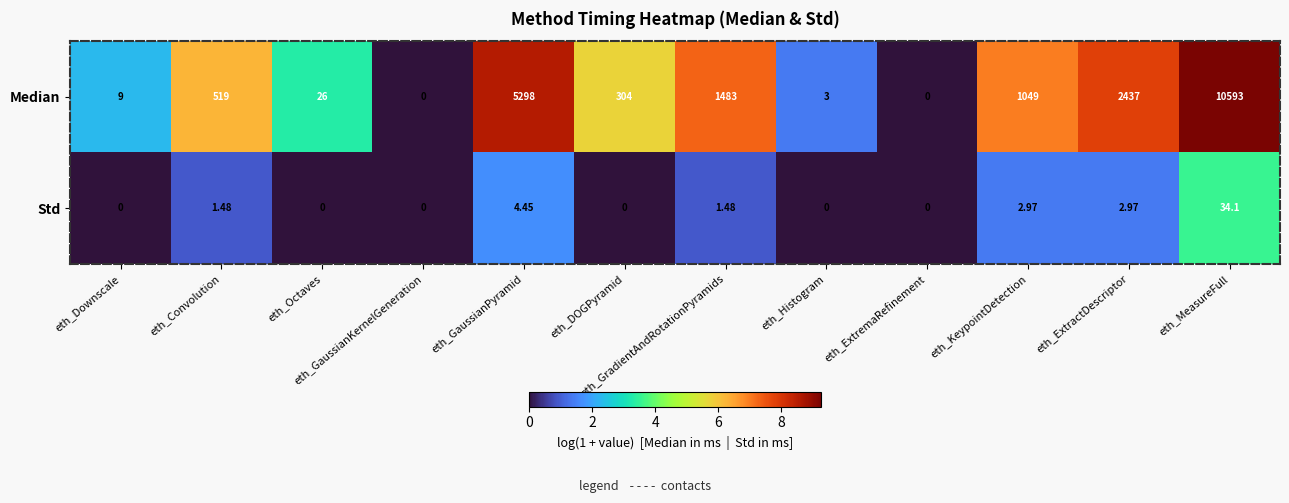

Which category has the highest value in the Median series?

eth_MeasureFull